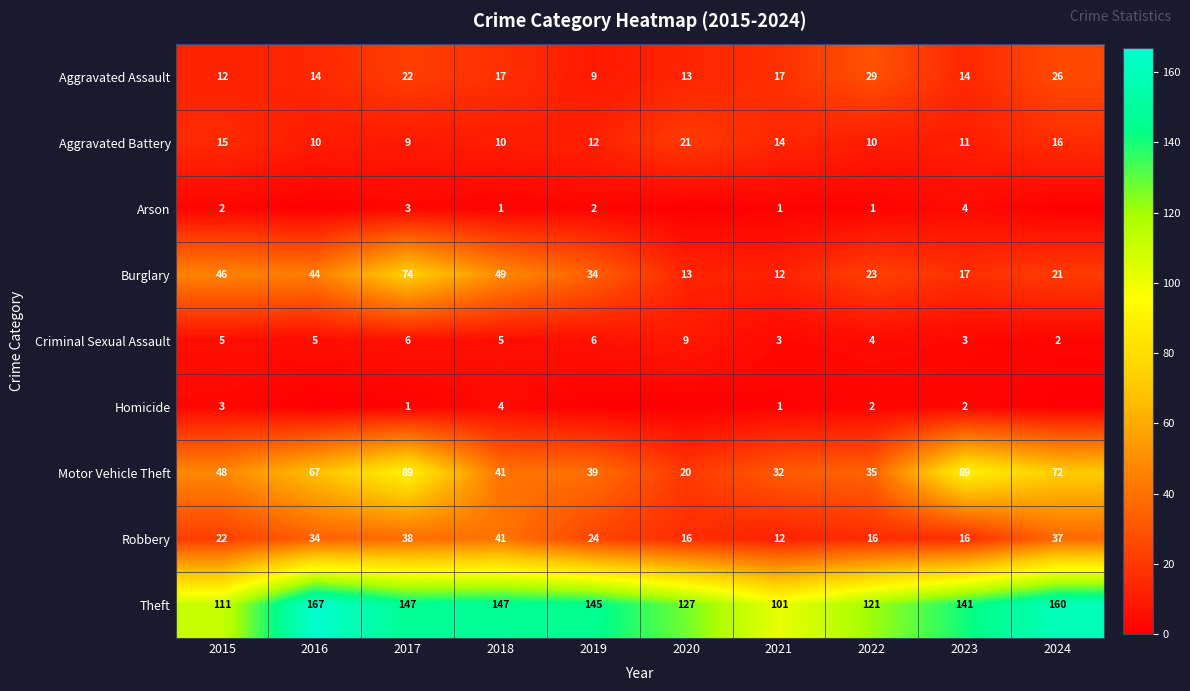

The value of Arson at 2015 is 0. True or false?

False